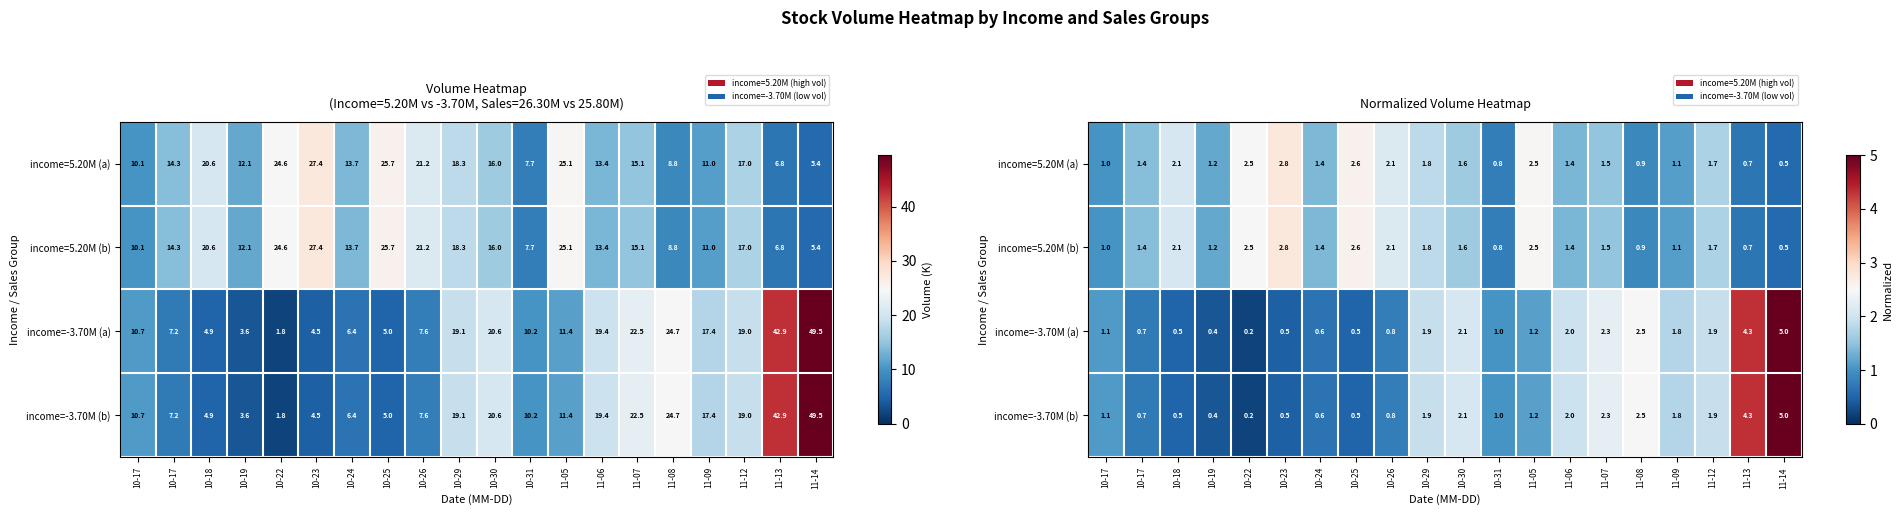

What is the sum of all income=-3.70M (a) values?

31.2